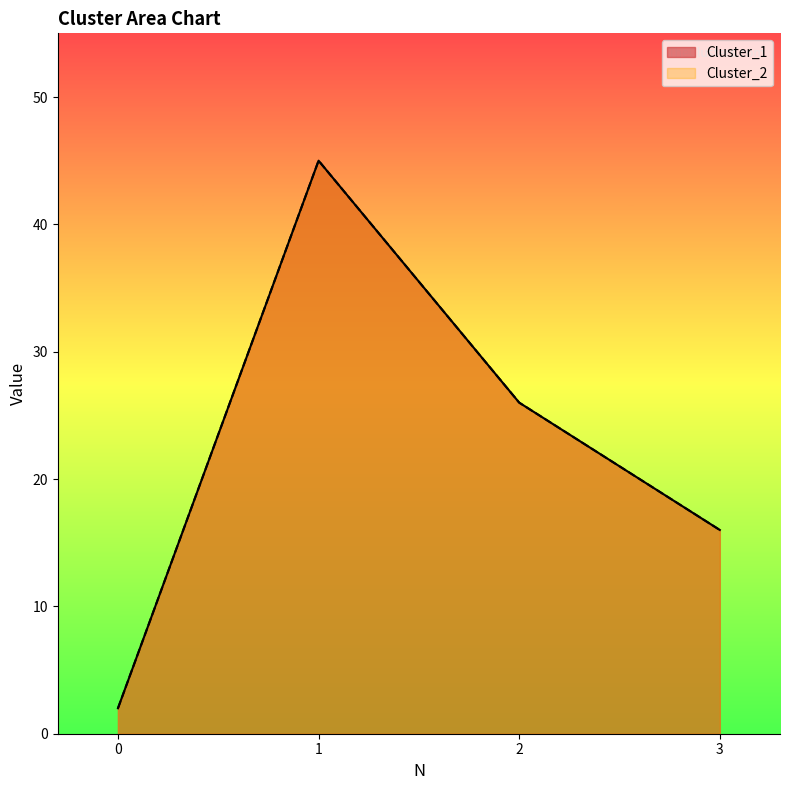

At which category is the sum across all series the highest?

1